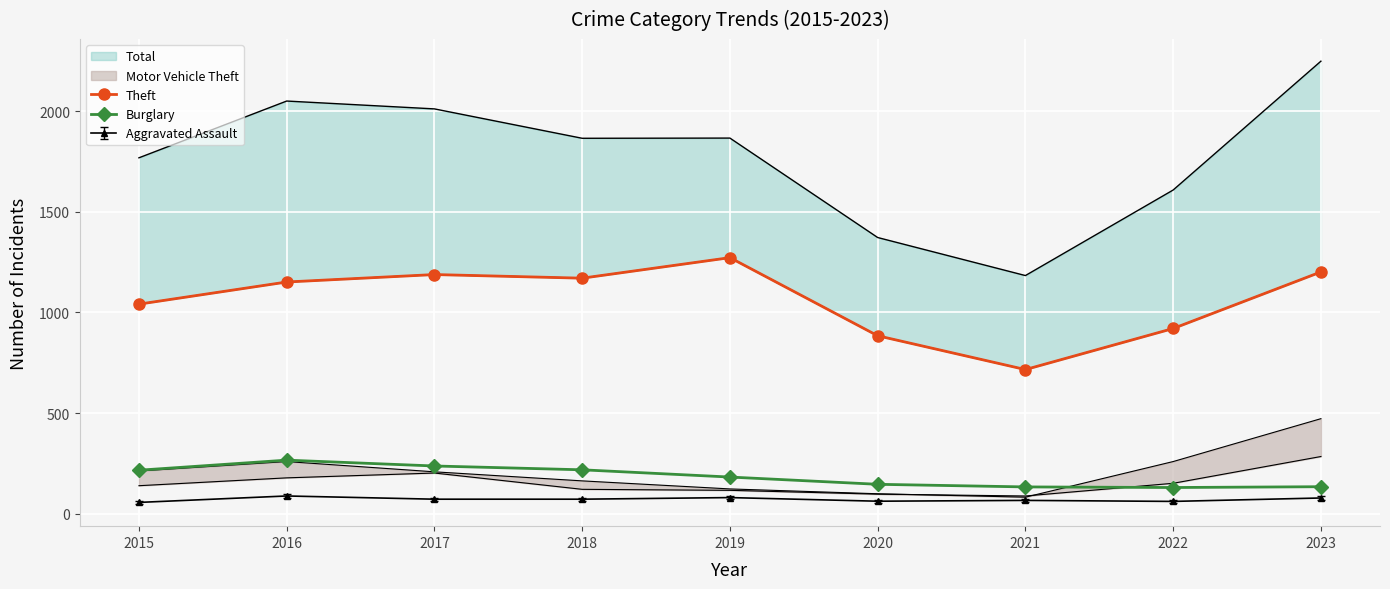

What is the approximate value of Theft at 2016?

1151